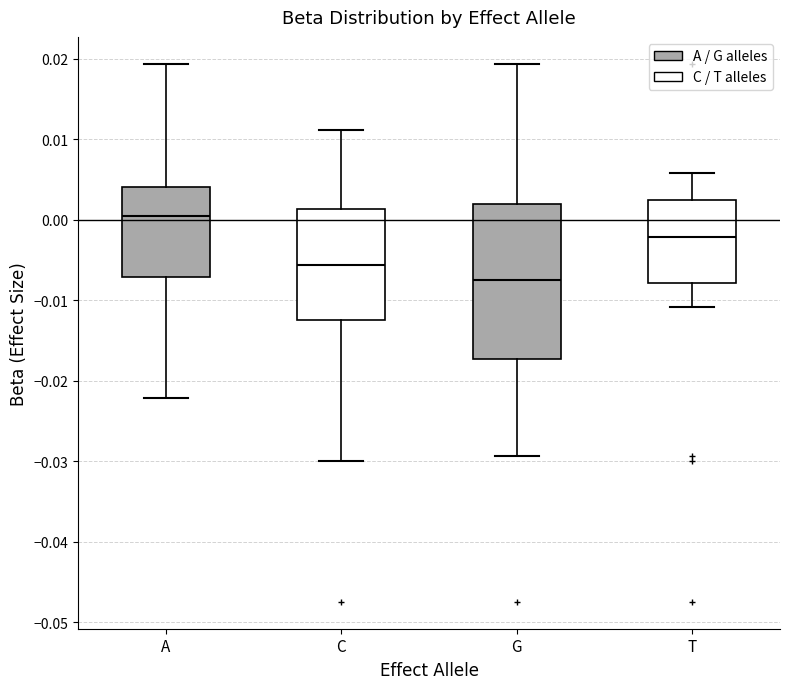

Reading left to right, transcribe this box plot: for each box, give where its median line is, the range the box spans, and where its two whiskers end, as read against the y-axis. The values are not printed on the chart, so give them approximately, as read against the axis.

A: median 0.000, box -0.007 to 0.004, whiskers -0.022 to 0.019
C: median -0.006, box -0.012 to 0.001, whiskers -0.030 to 0.011
G: median -0.008, box -0.017 to 0.002, whiskers -0.029 to 0.019
T: median -0.002, box -0.008 to 0.002, whiskers -0.011 to 0.006